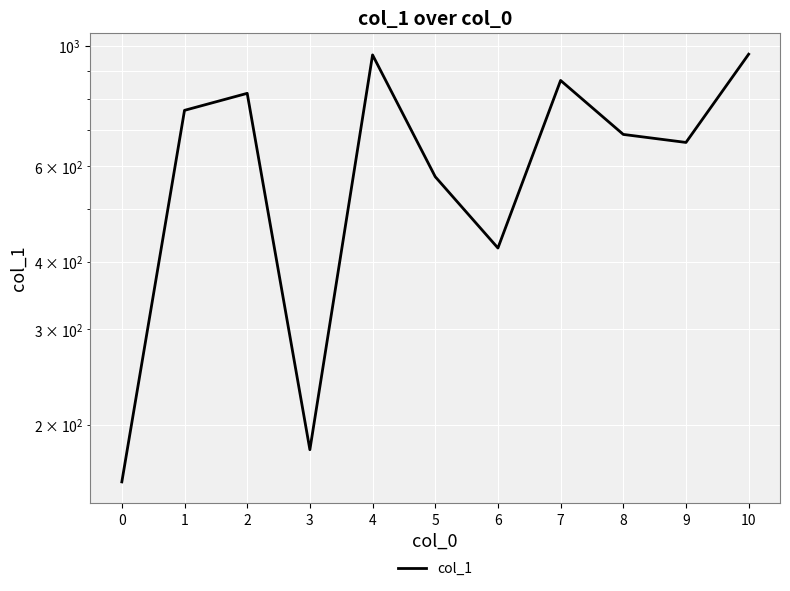

What is the average value?

642